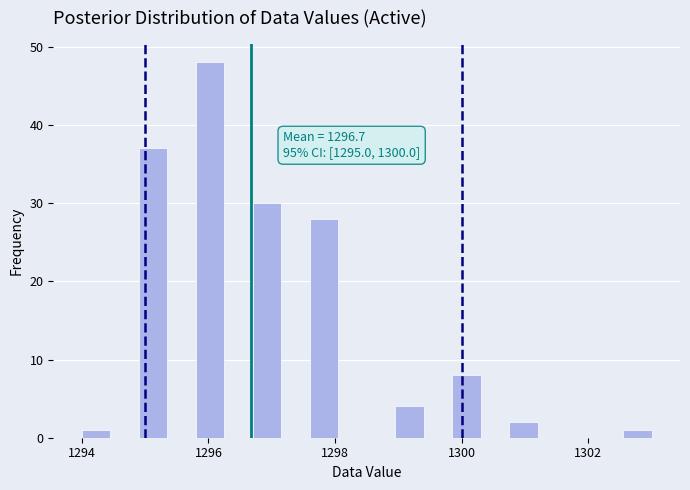

Around what value on the x-axis is the tallest bar? Give the approximate position of its centre, as read against the axis.

1296.0